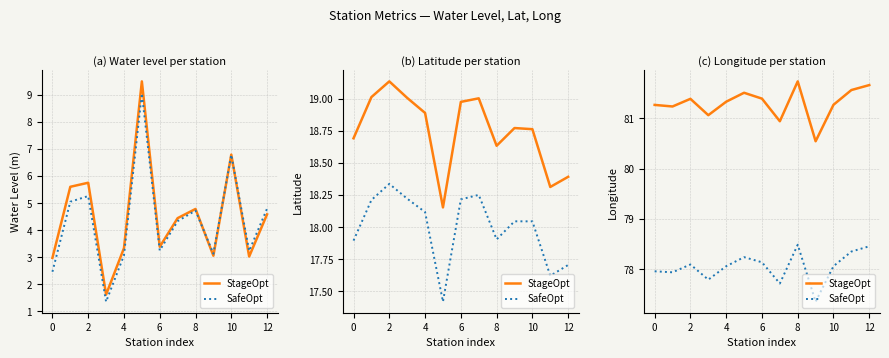

What are all the series names shown in the legend?

StageOpt, SafeOpt